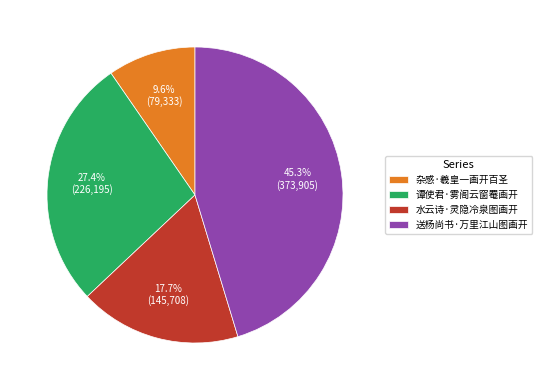

Which slice is the smallest?

杂感·羲皇一画开百圣